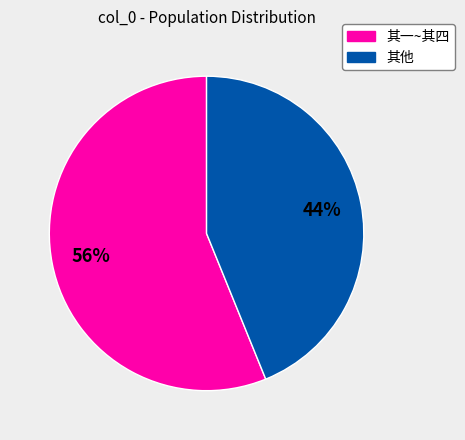

How many slices are in this pie chart?

2